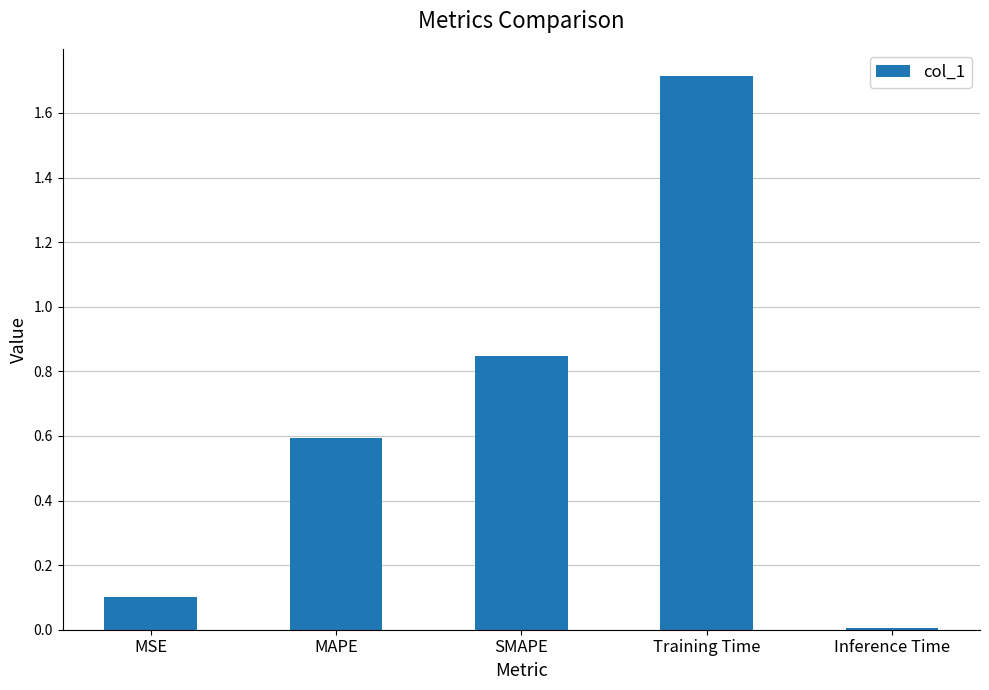

Which label corresponds to the largest value in the chart?

Training Time